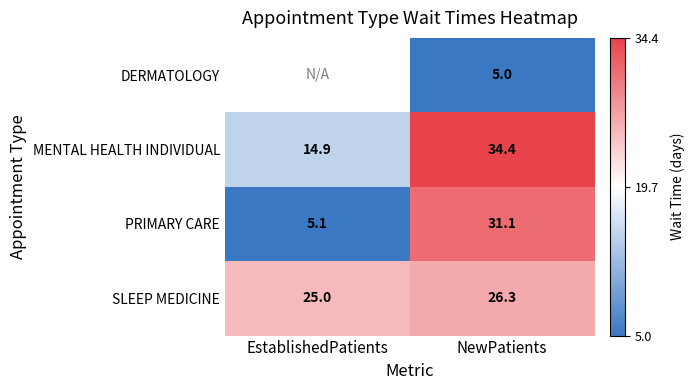

What is the average value of the PRIMARY CARE series?

18.1